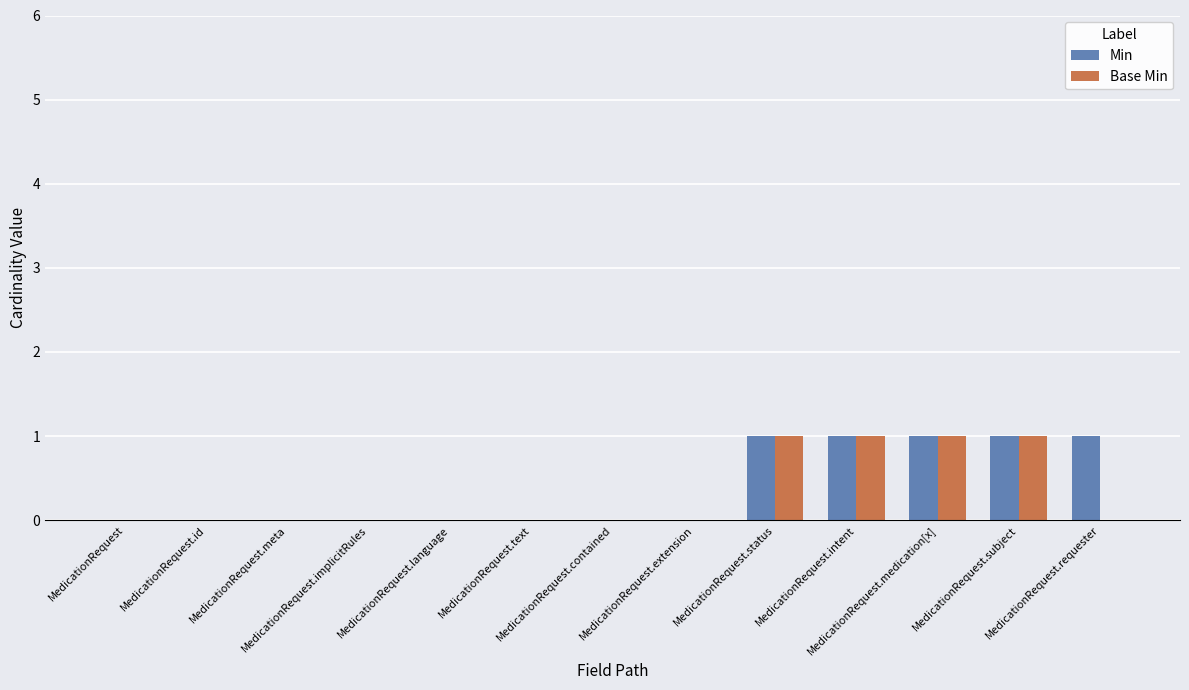

What is the sum of all Base Min values?

4